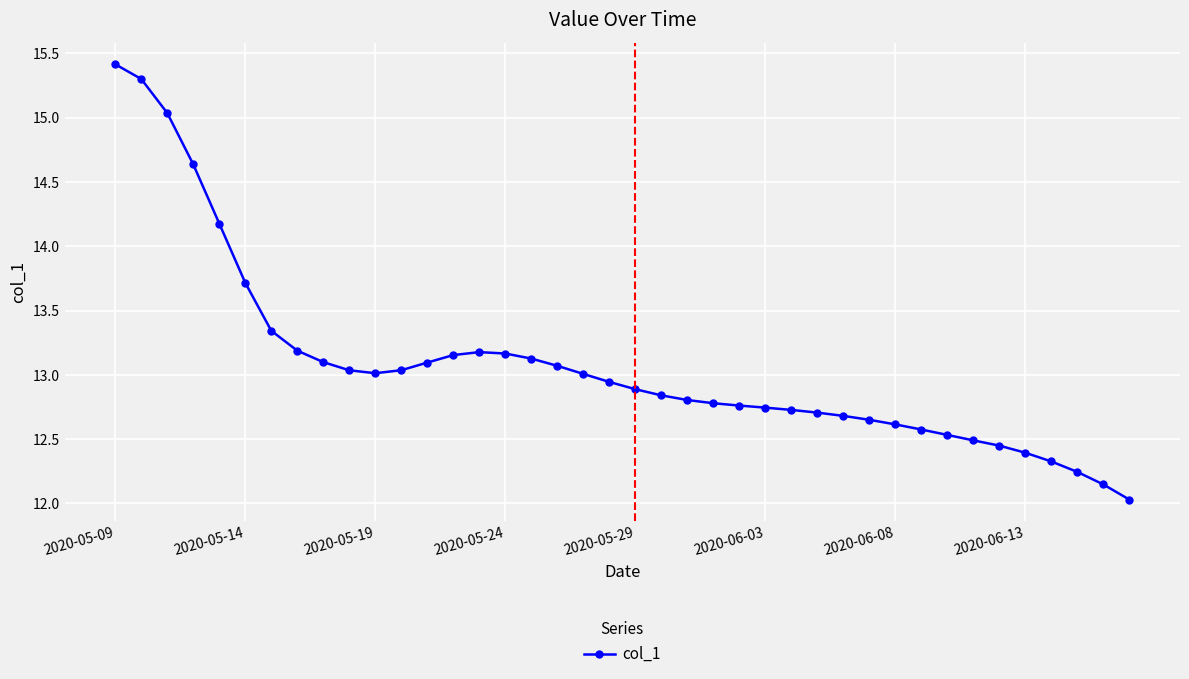

What is the value of the 2nd point from the left?

15.3